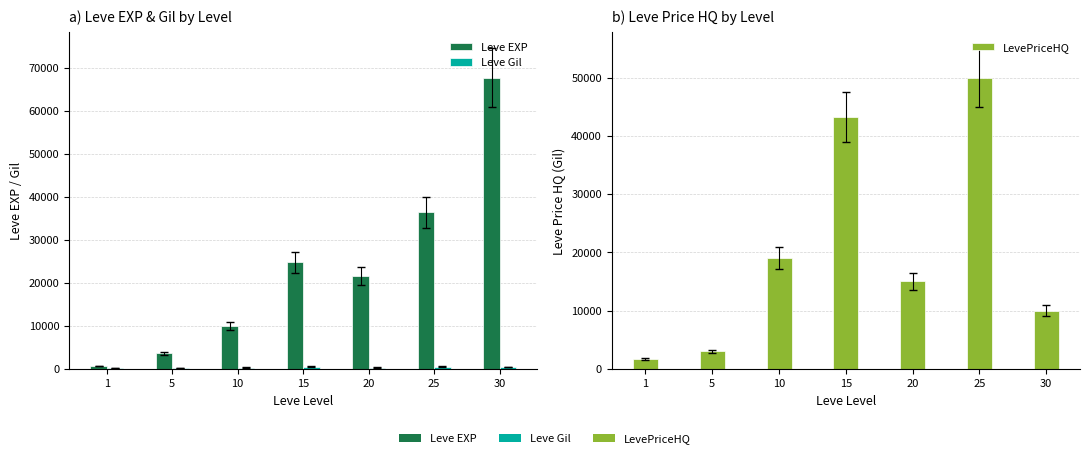

Which series has the widest spread of values?

Leve EXP